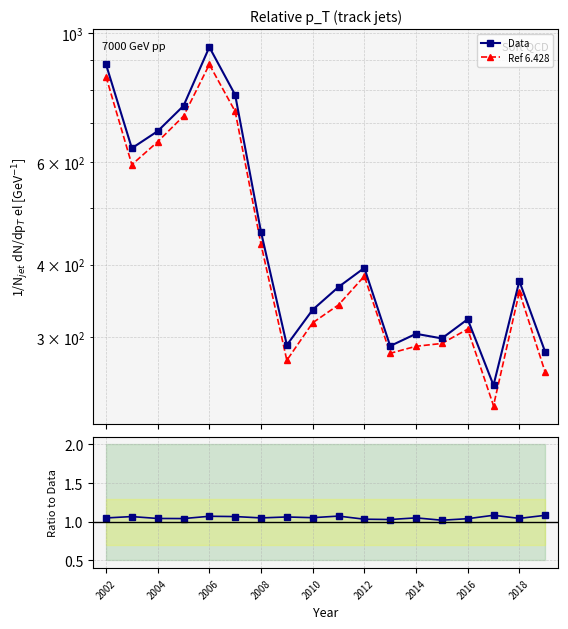

How many interior local valleys does the Data/Ref series have?

6